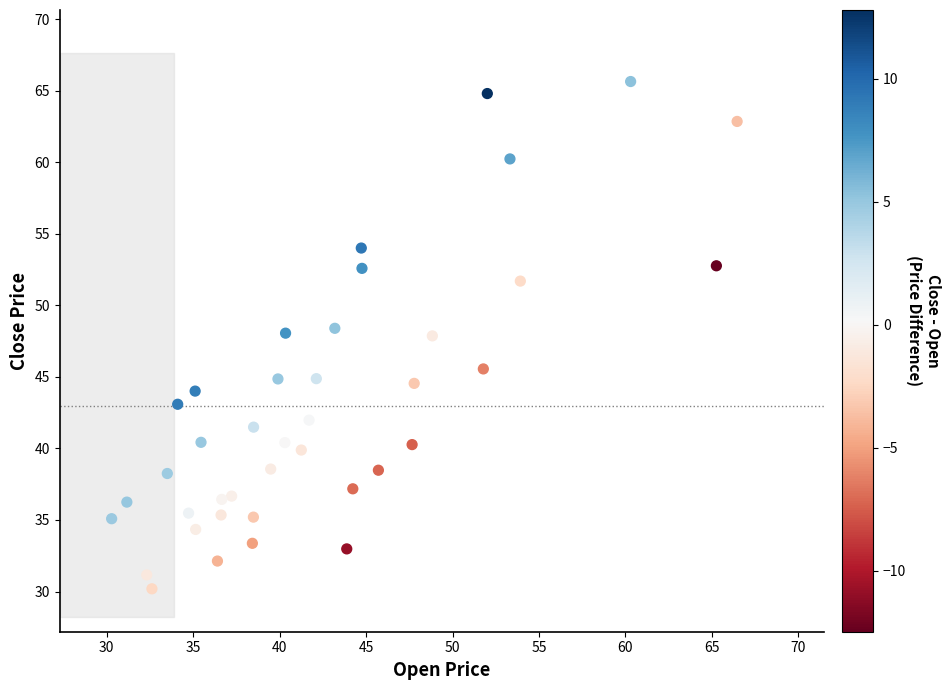

What is the range of Y values (max minus min)?

35.5